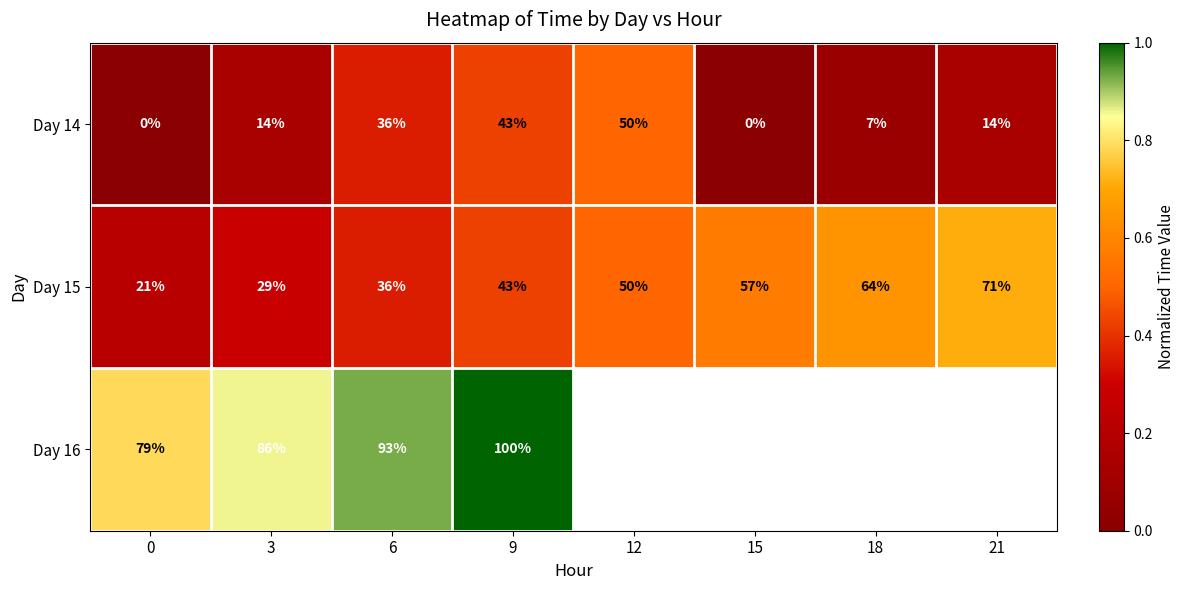

What is the smallest value displayed?

22474.6